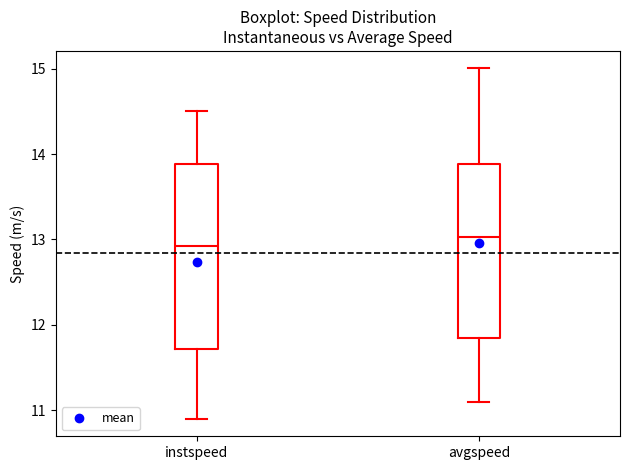

Where does the upper whisker of the box for instspeed end on the y-axis? The values are not printed on the chart, so give them approximately, as read against the axis.

14.5